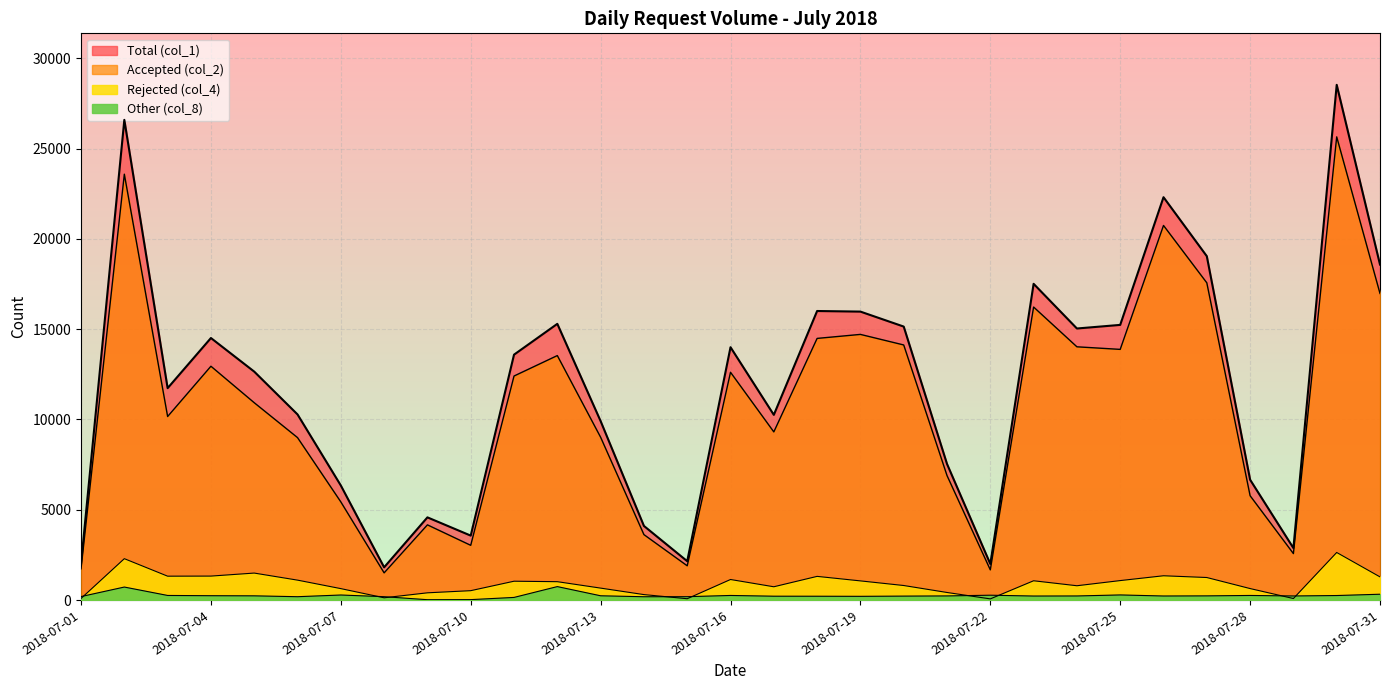

How many interior local valleys does the Other (col_8) series have?

7